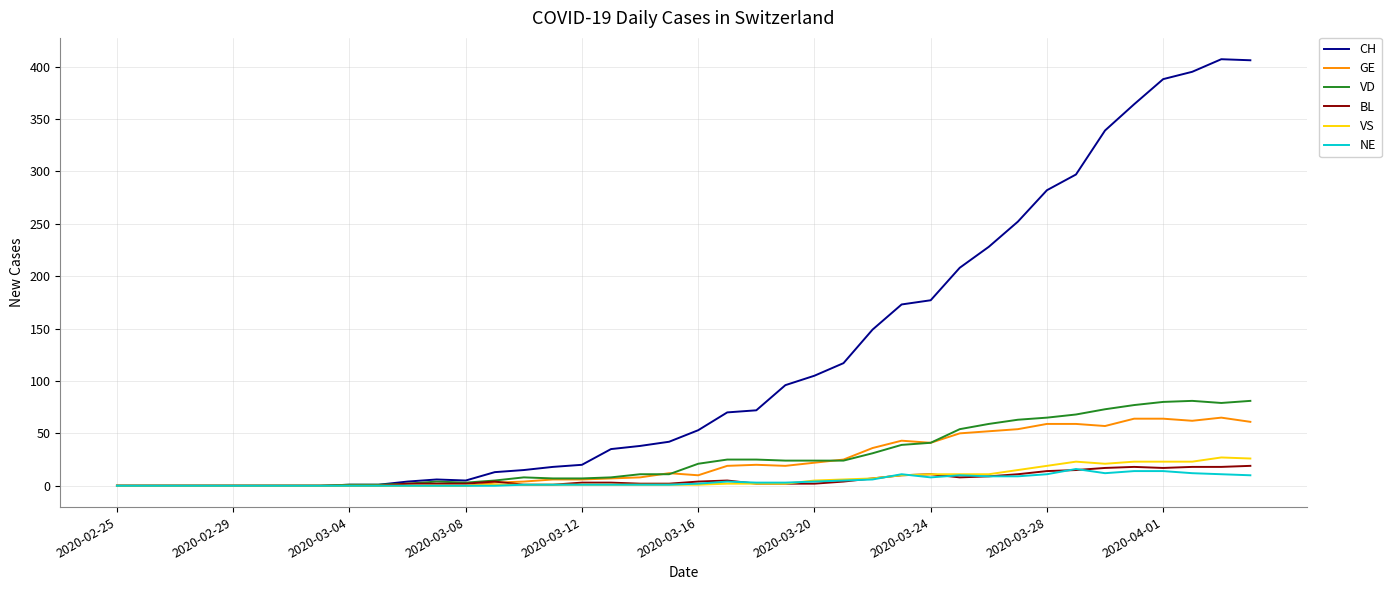

Which series has the largest total across all categories?

CH